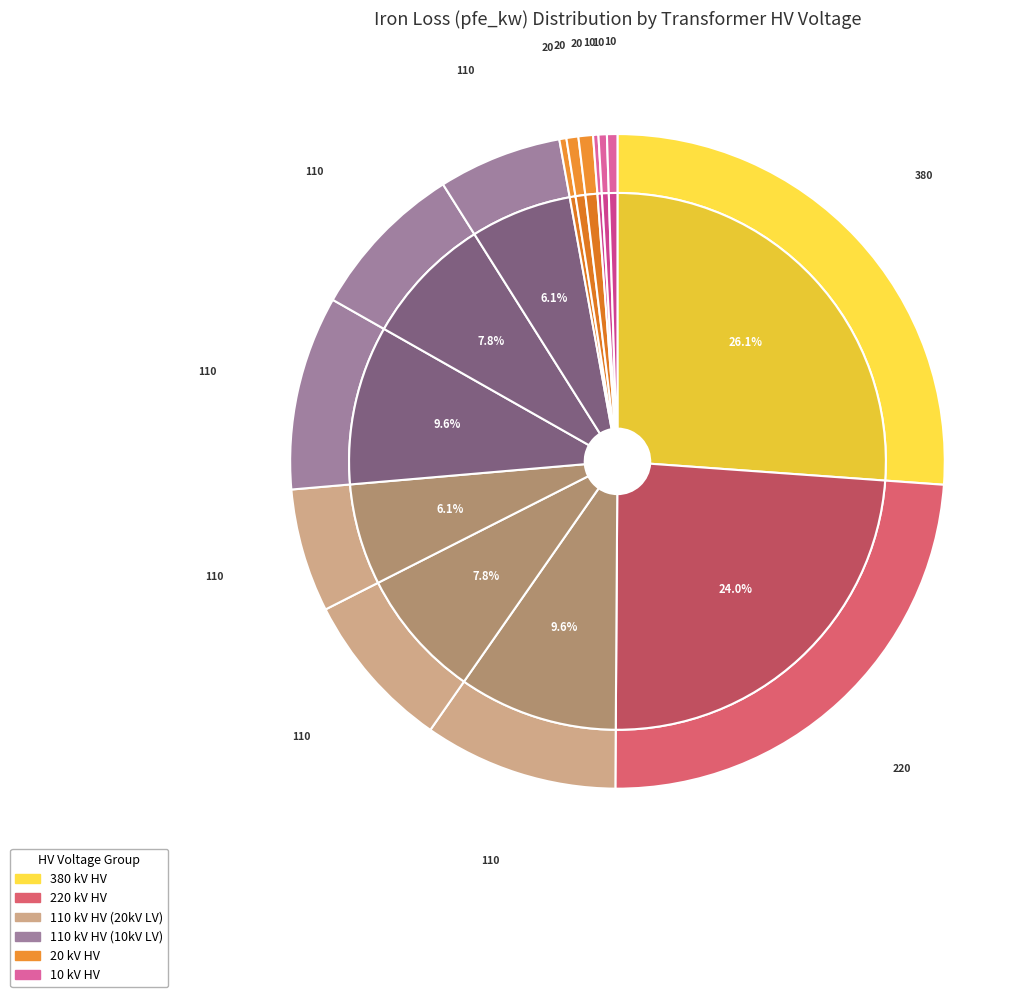

The 110 slice represents 10% of the pie. True or false?

True